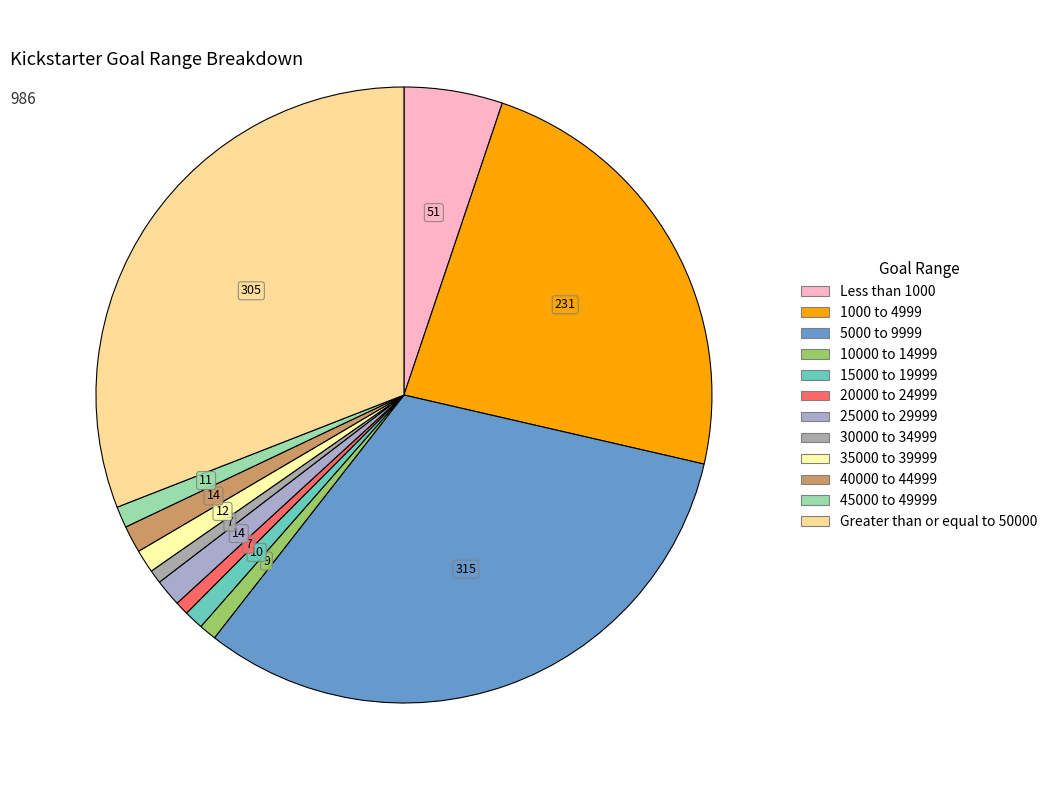

How many segments does this pie chart have?

12